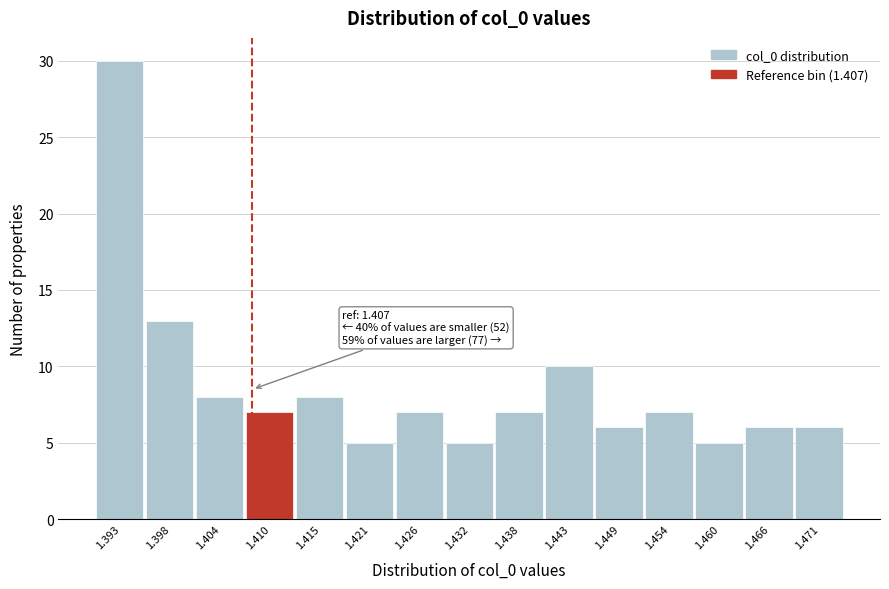

Over which range of the x-axis is the bar tallest?

1.390 to 1.396